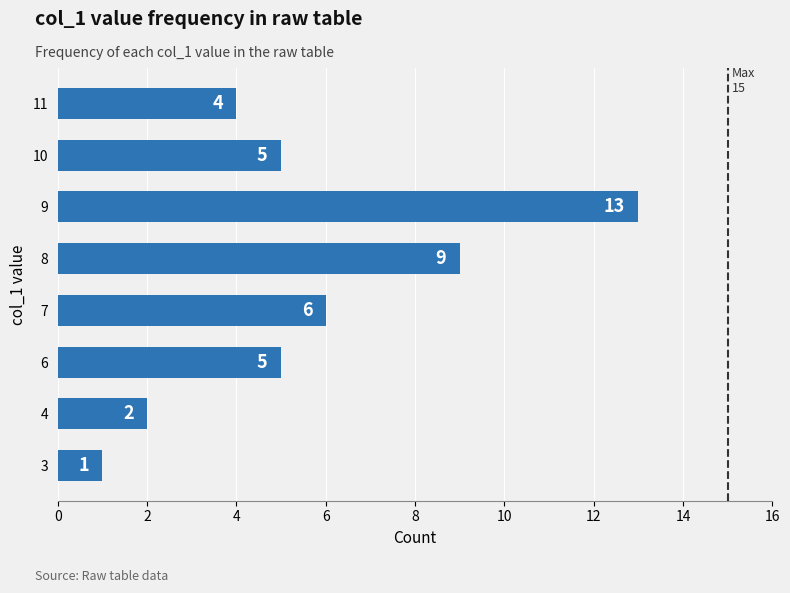

Reading top to bottom, extract all data points from this chart.

11=4	10=5	9=13	8=9	7=6	6=5	4=2	3=1